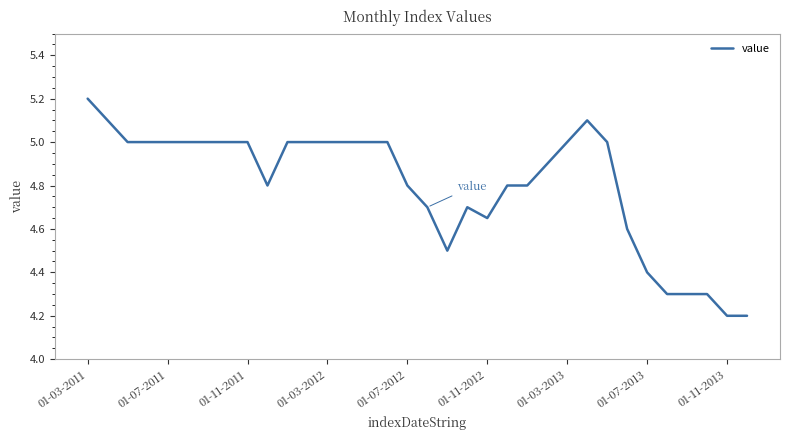

What is the difference between the maximum and minimum values?

1.0